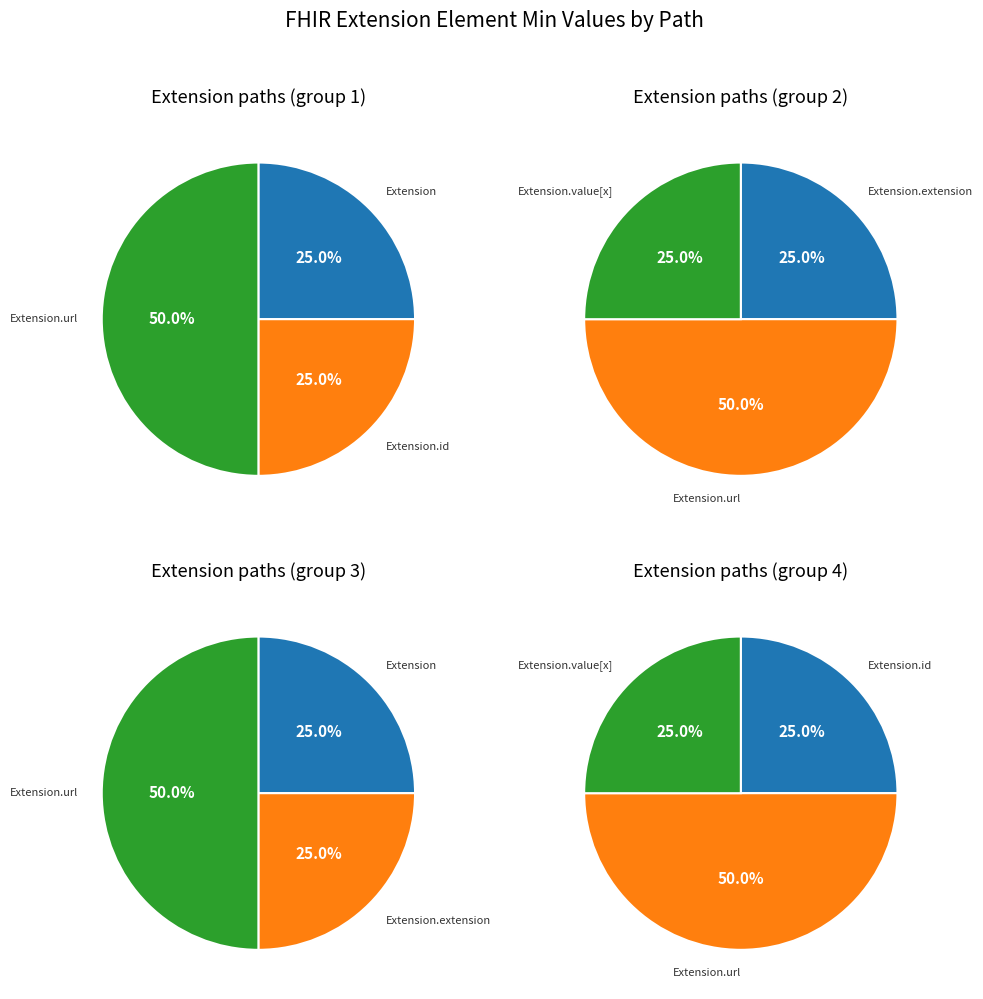

True or false: Extension.value[x] accounts for 1% of the total.

False